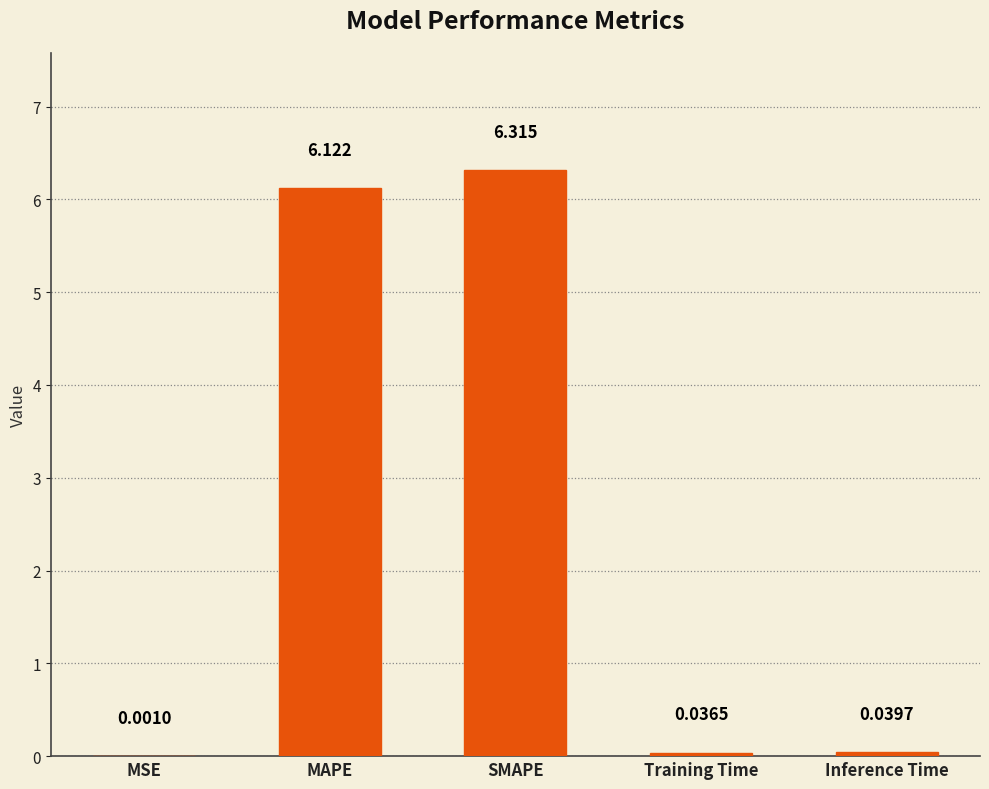

Which has a higher value, Training Time or MSE?

Training Time